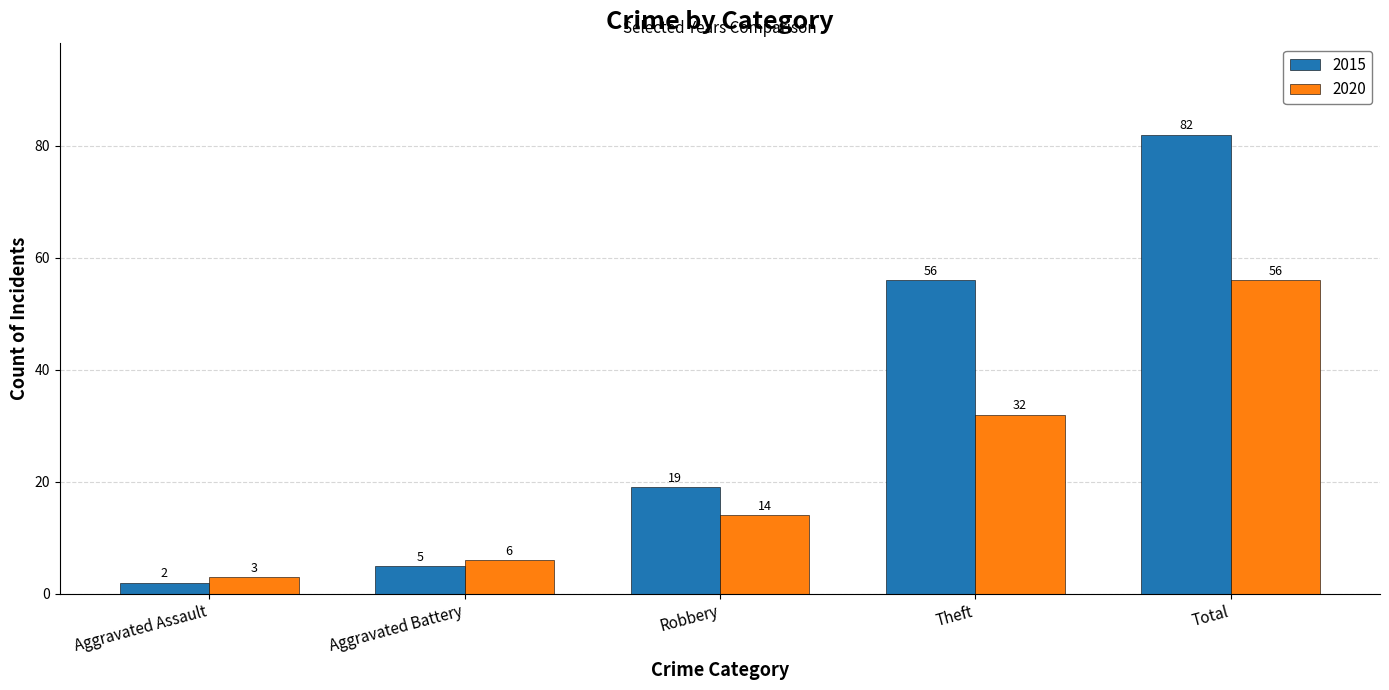

Is it true that 2015 equals 82 at Total?

True